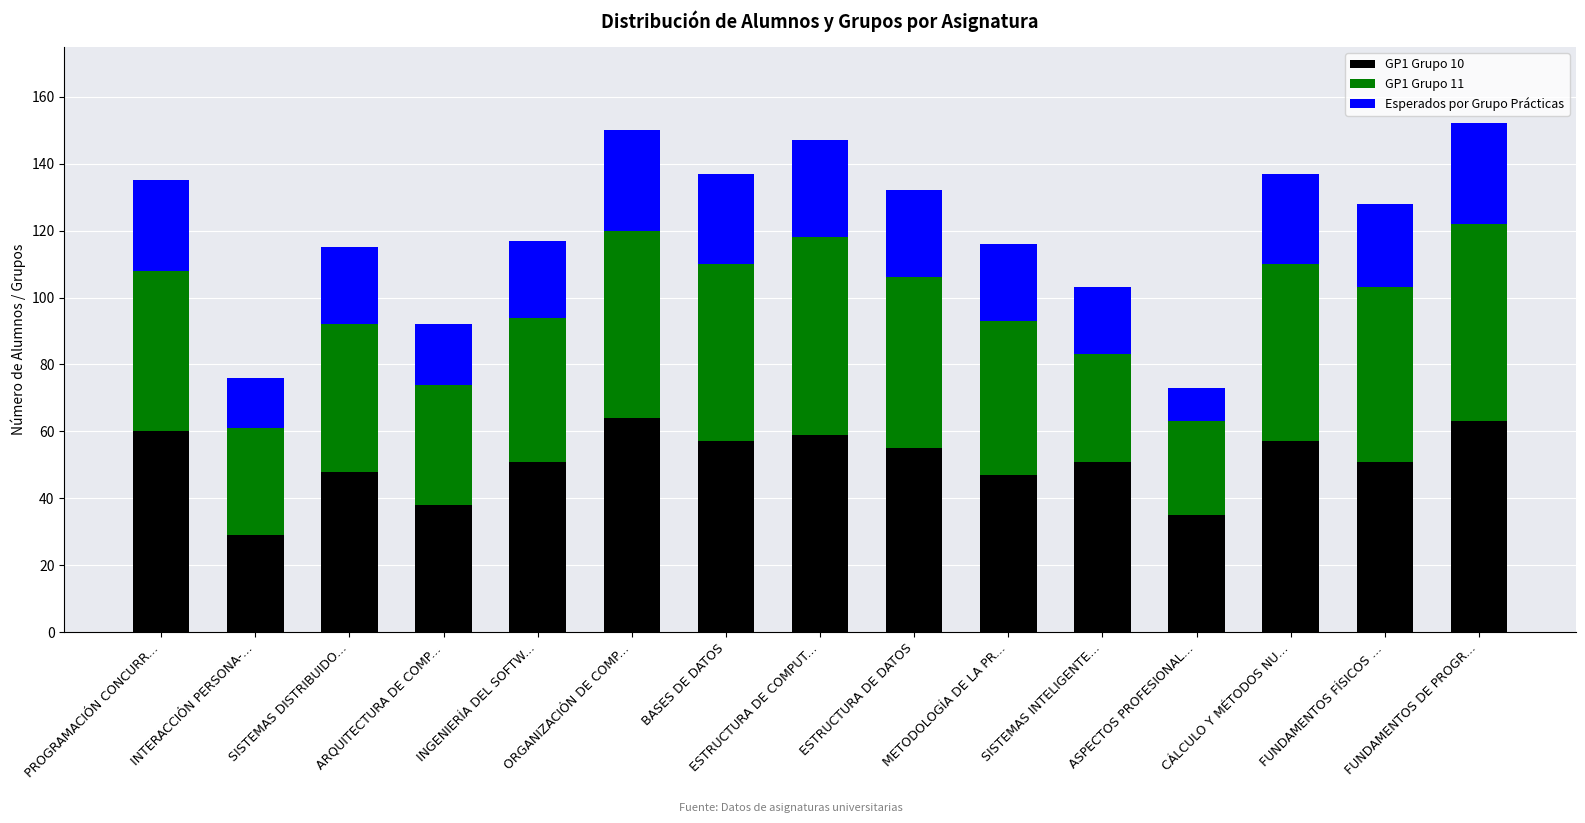

The GP1 Grupo 10 series shows 51 at SISTEMAS INTELIGENTE.... True or false?

True